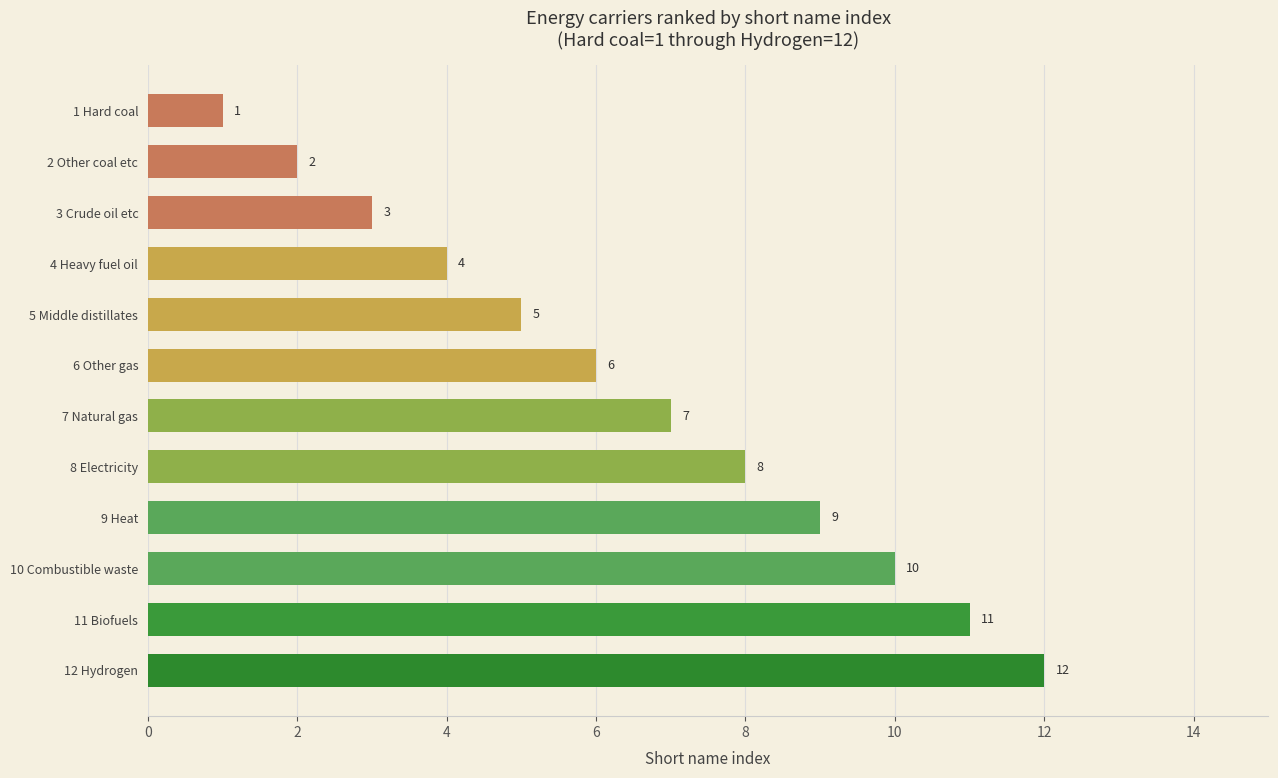

Is it true that the value at 5 Middle distillates is 5?

True